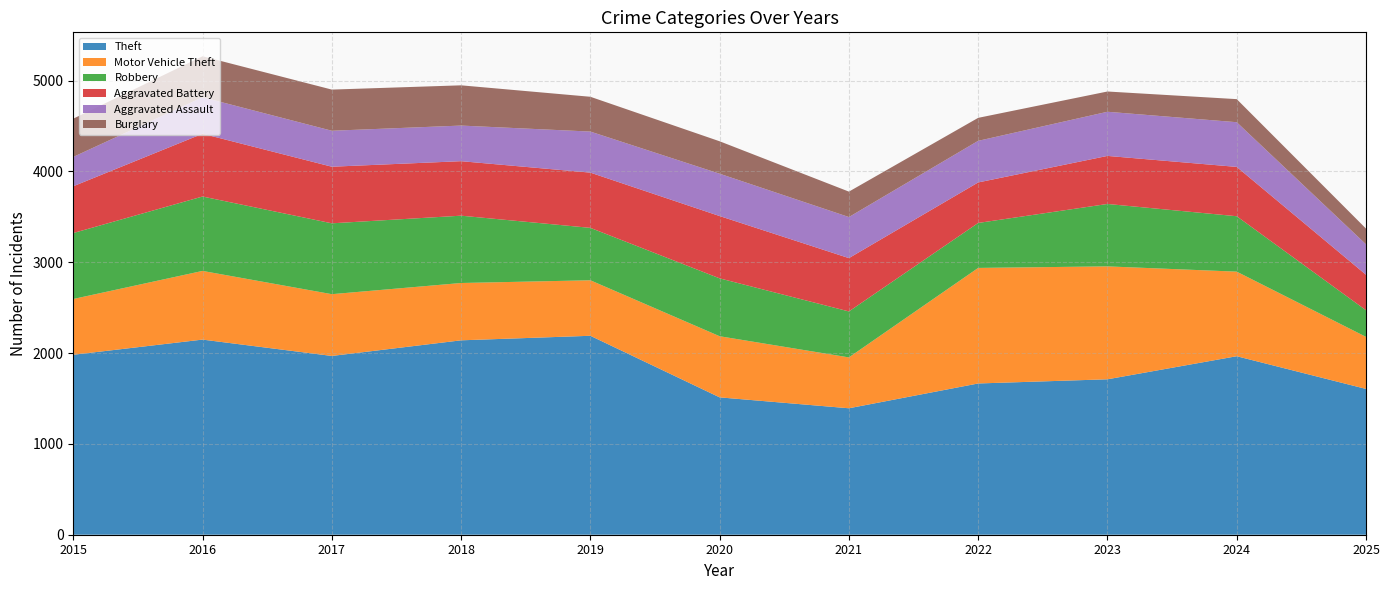

What value does the Aggravated Battery series have at 2019, to the nearest 10?

610